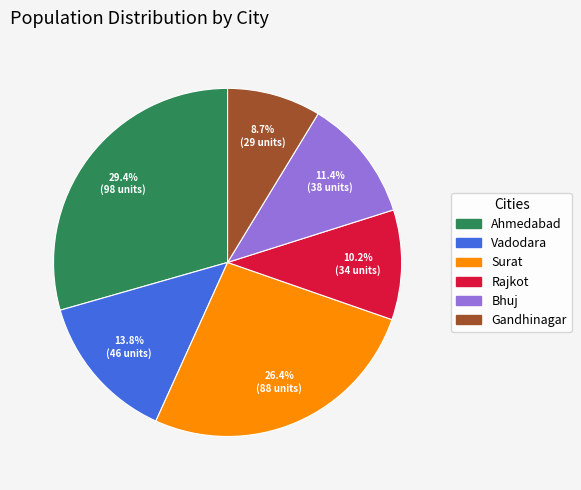

What is the ratio of the value at Rajkot to the value at Gandhinagar?

1.2